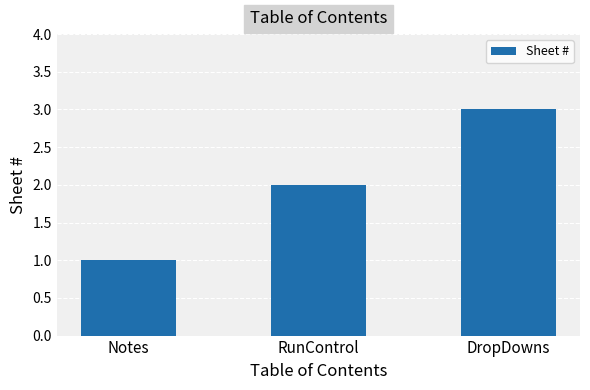

What is the change in value from RunControl to DropDowns?

+1